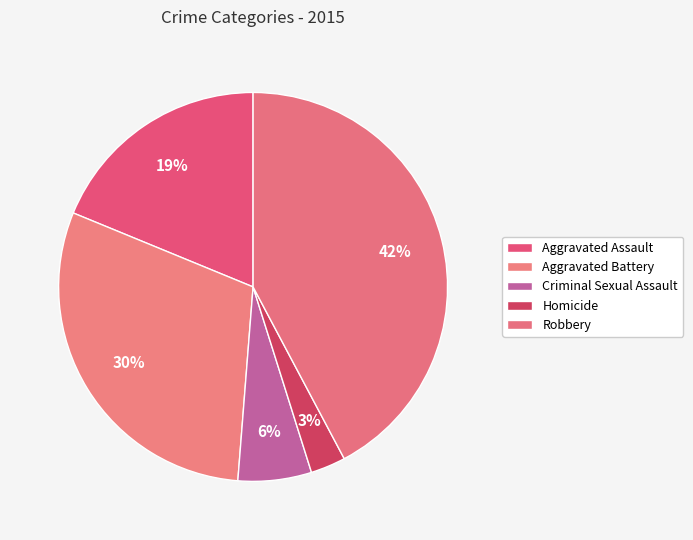

How much of the chart is everything except Robbery?

57.8%